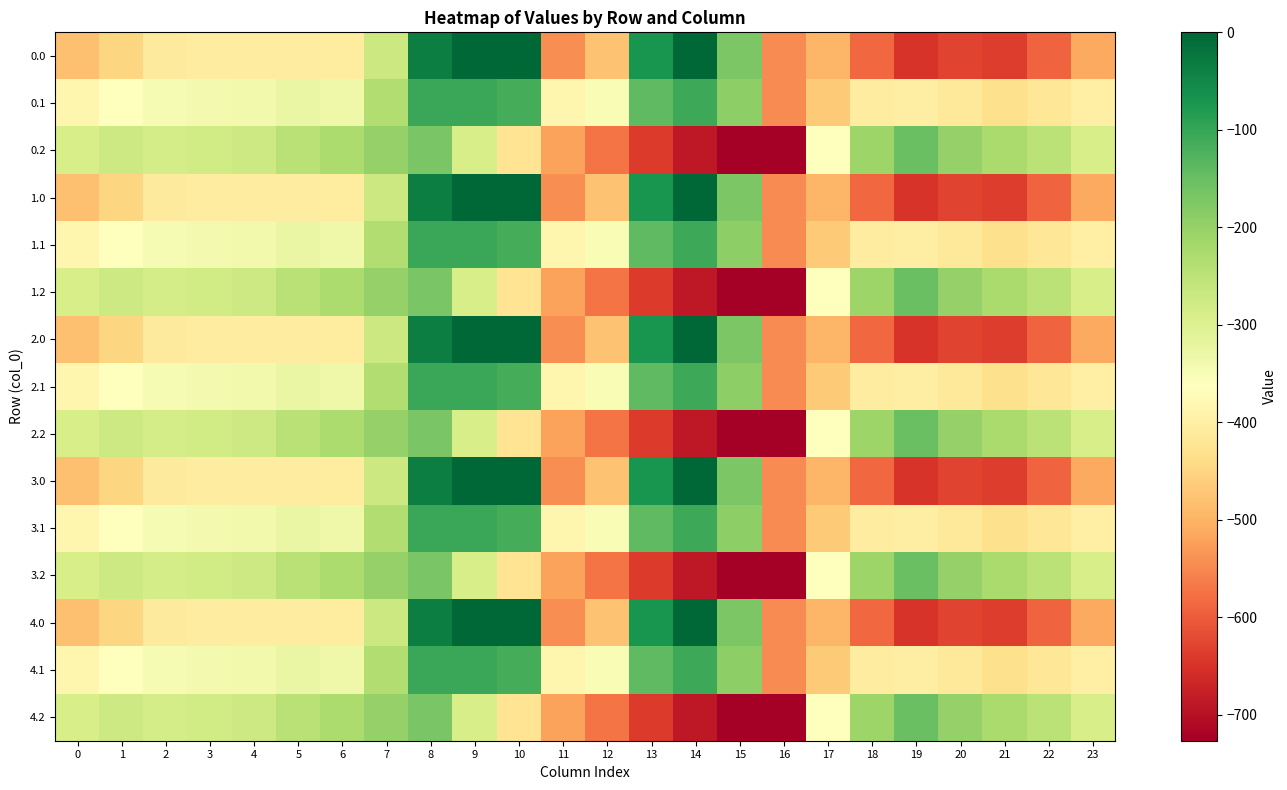

At which category is the sum across all series the highest?

8